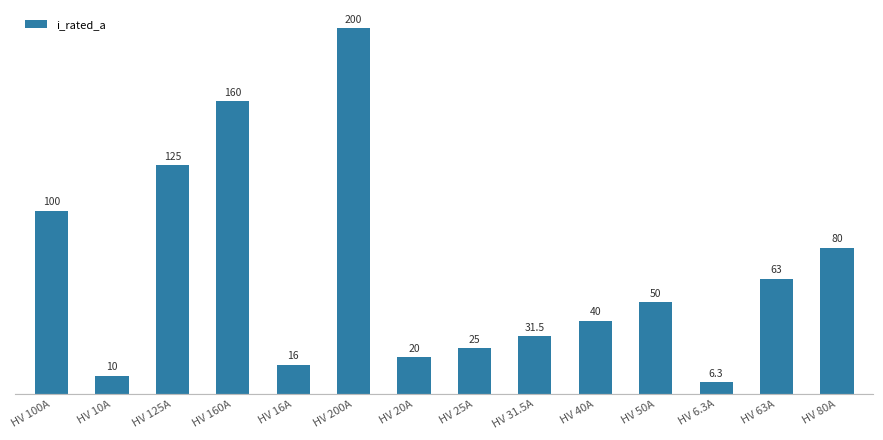

Rank the categories by value from lowest to highest.

HV 6.3A, HV 10A, HV 16A, HV 20A, HV 25A, HV 31.5A, HV 40A, HV 50A, HV 63A, HV 80A, HV 100A, HV 125A, HV 160A, HV 200A